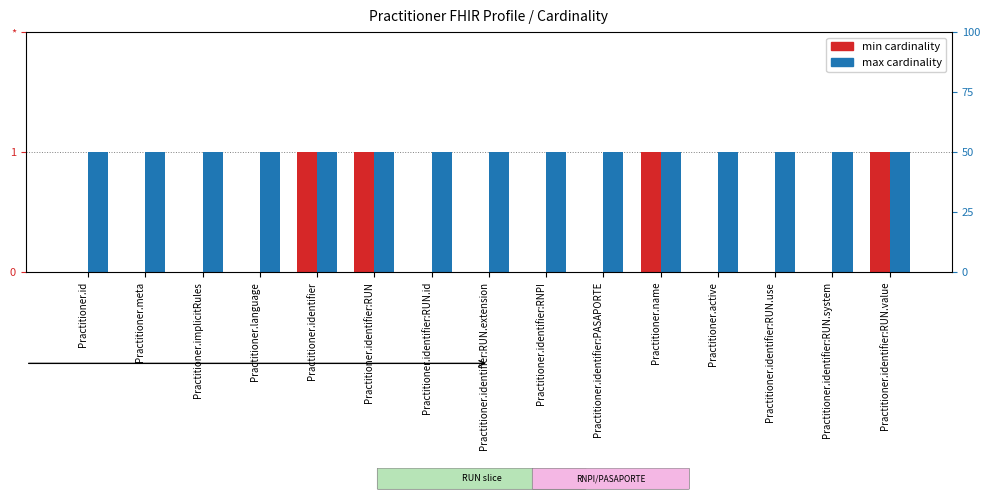

What is the value of the max cardinality bar at the 3rd from the left?

1